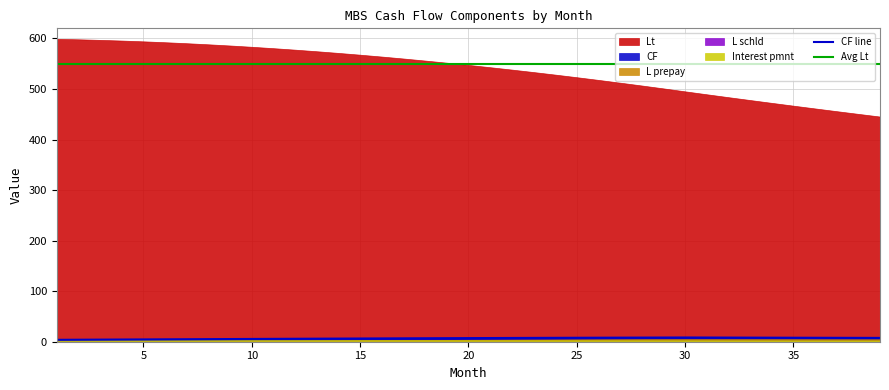

True or false: CF line and Avg Lt cross at least once.

False